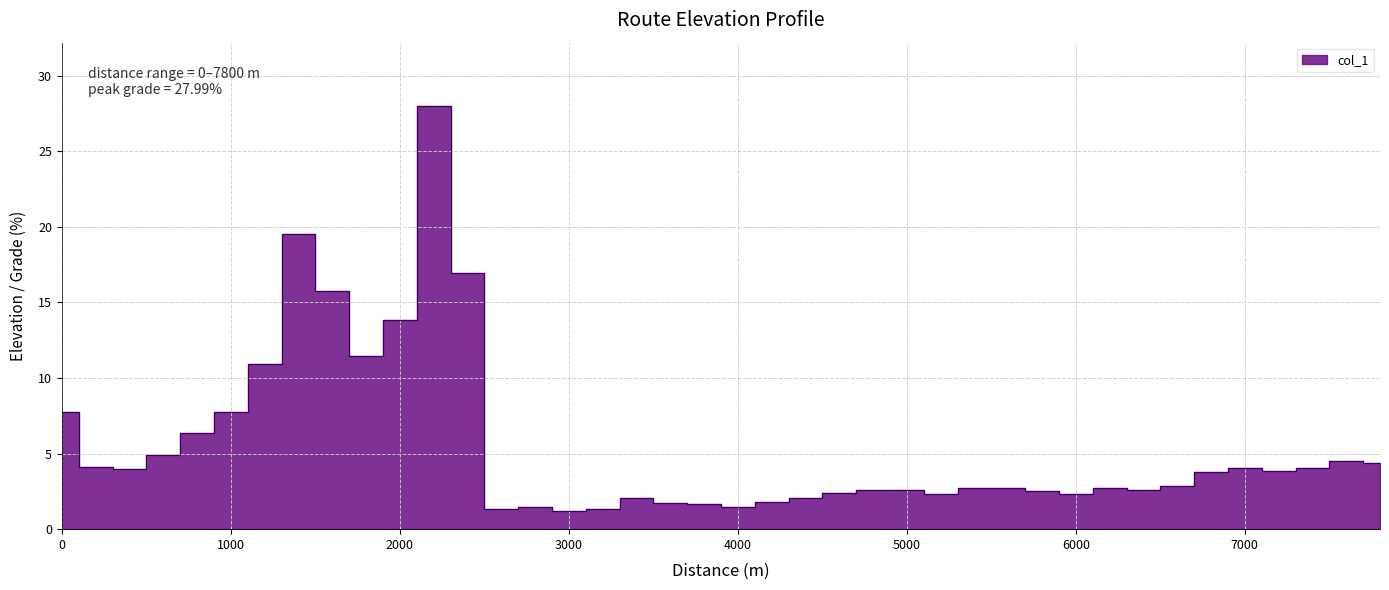

How many data points does each series have?

40